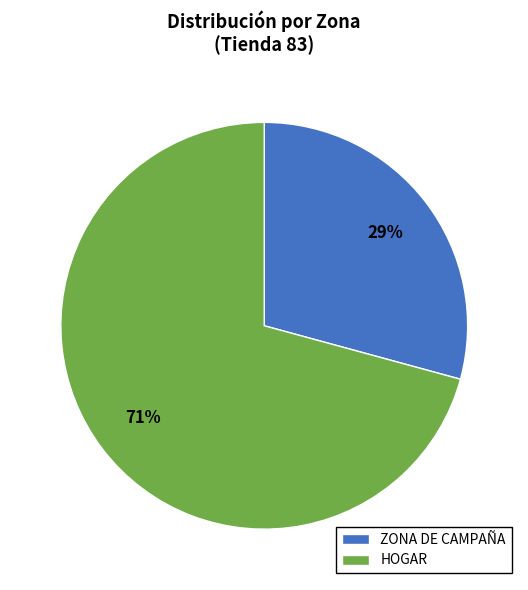

What percentage is the HOGAR slice, to the nearest percent?

71%